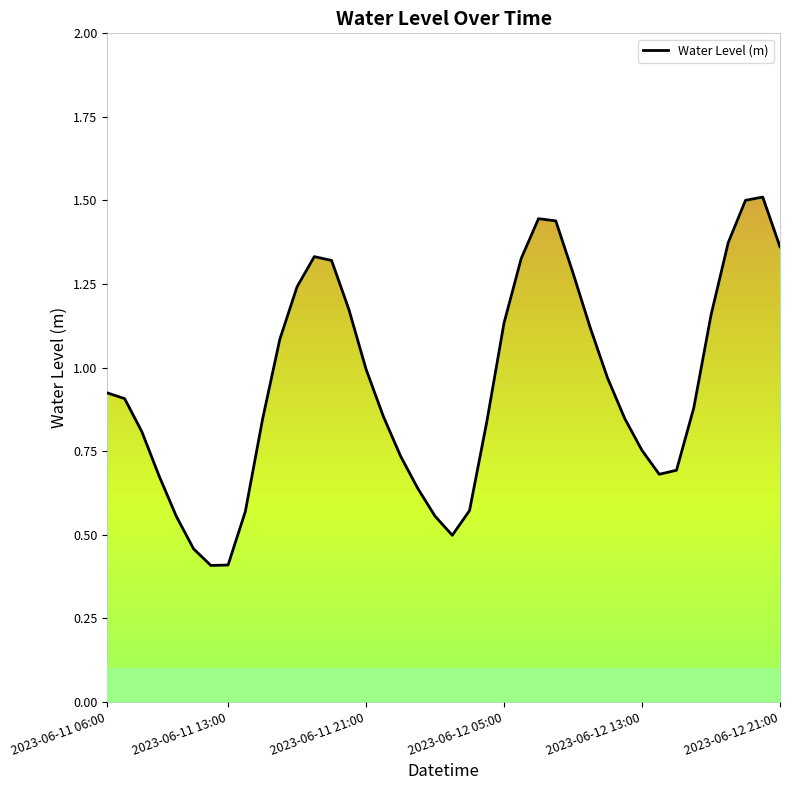

How many lines are shown in the chart?

1